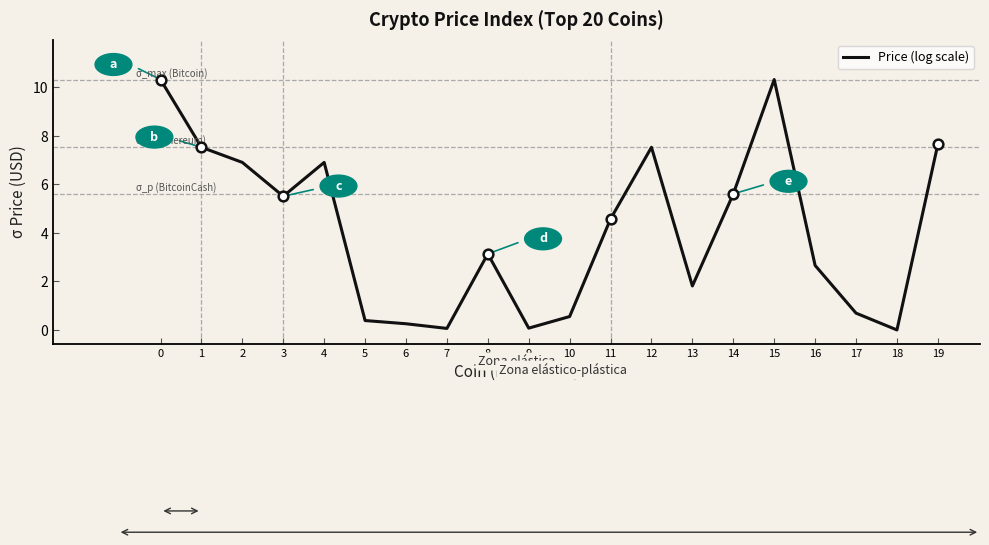

The chart shows a value of 7.5 at 12. True or false?

True